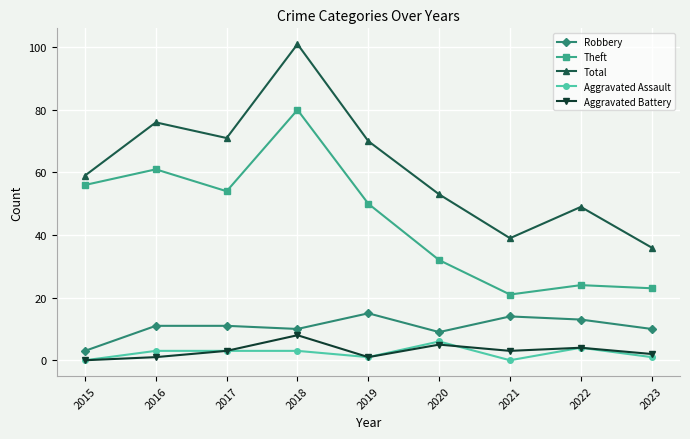

At which category does Total reach its first local valley?

2017